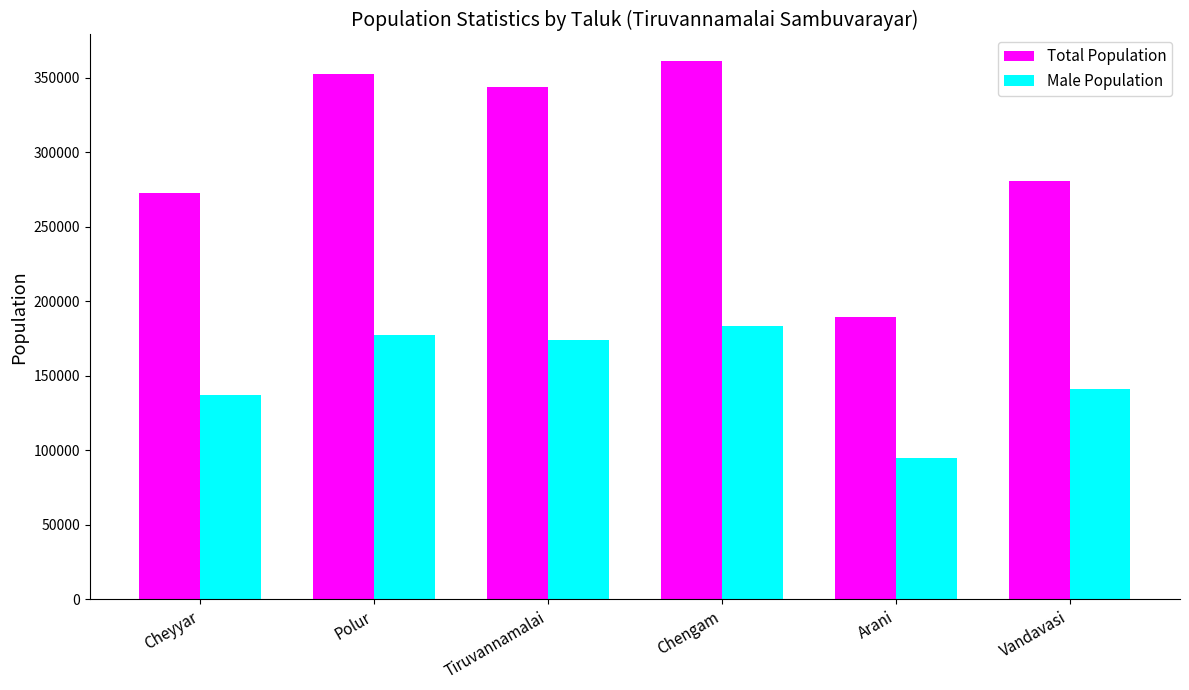

Reading right to left, extract all data points from this chart.

Total Population: 280659	189418	361087	343853	352564	272470
Male Population: 140886	94564	183730	173786	177571	136887